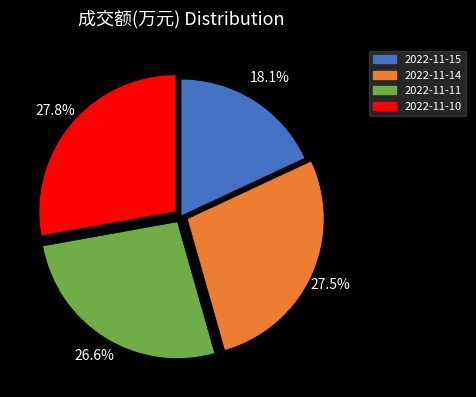

Which slice is the smallest?

2022-11-15